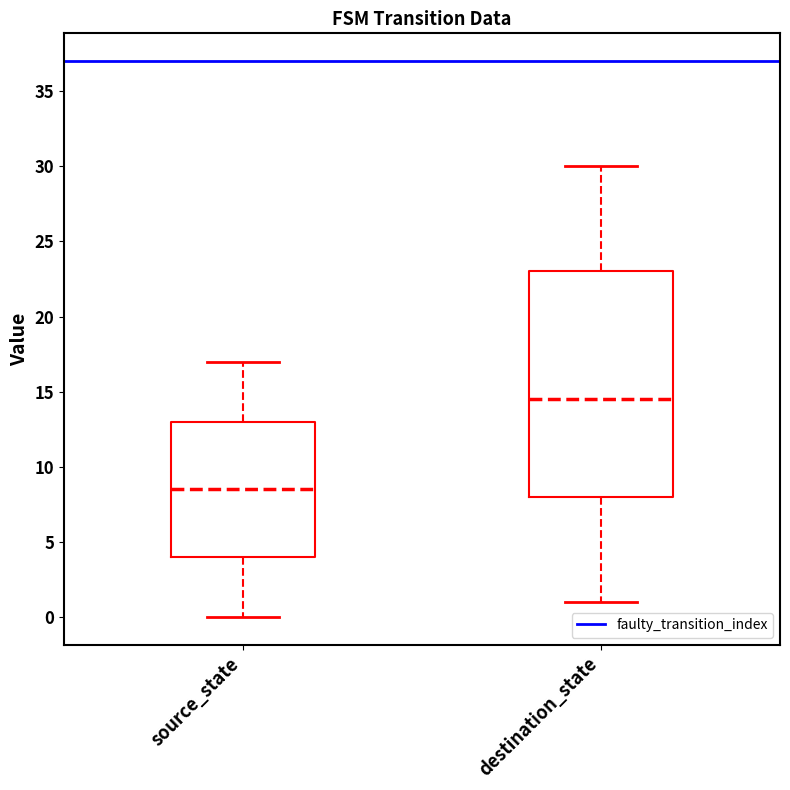

Which box has the highest median line?

destination_state